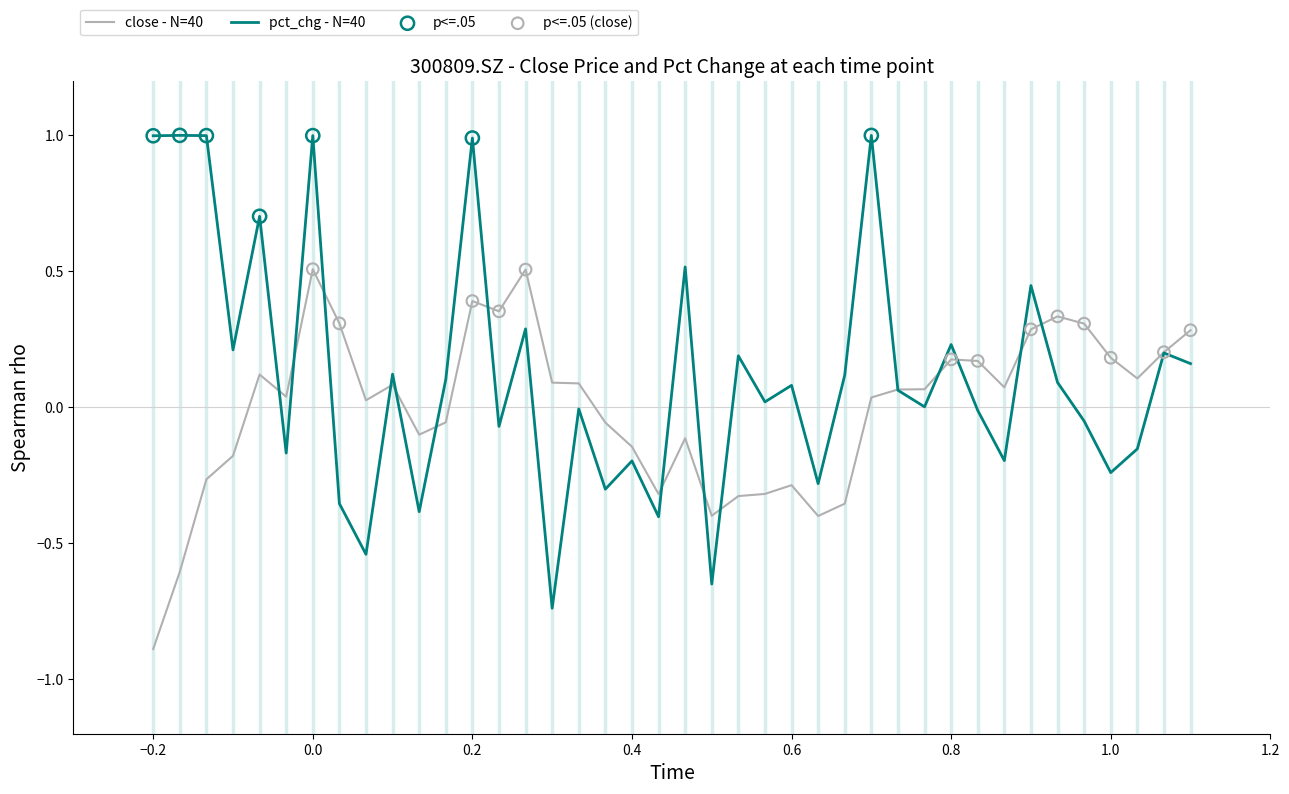

Which series has the largest range (max minus min)?

pct_chg - N=40